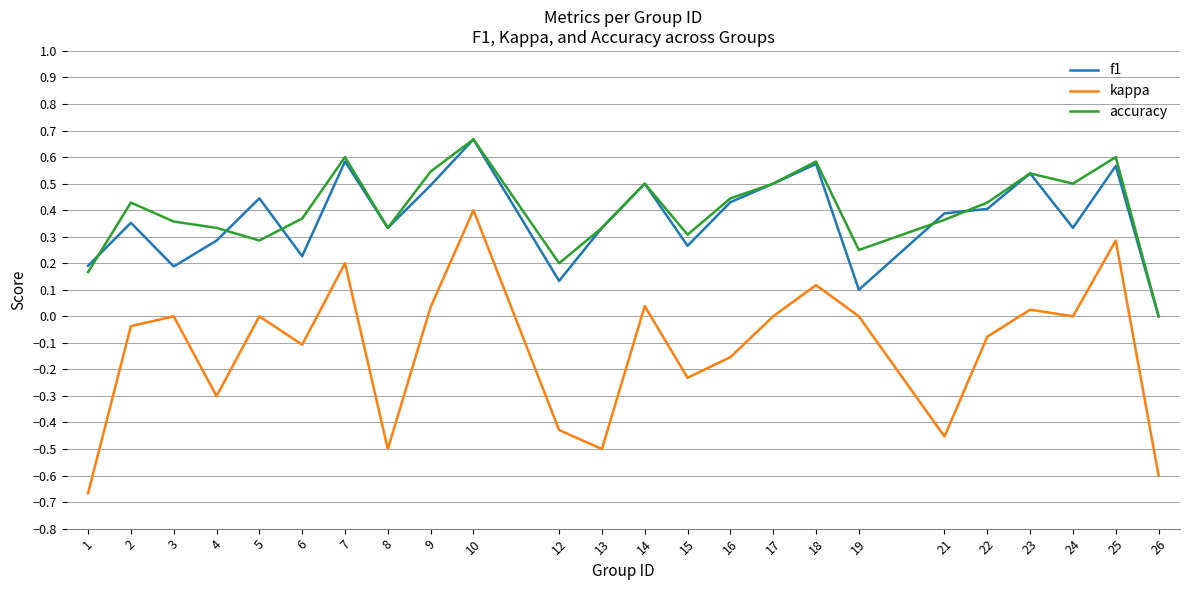

Which category has the lowest value in the accuracy series?

26